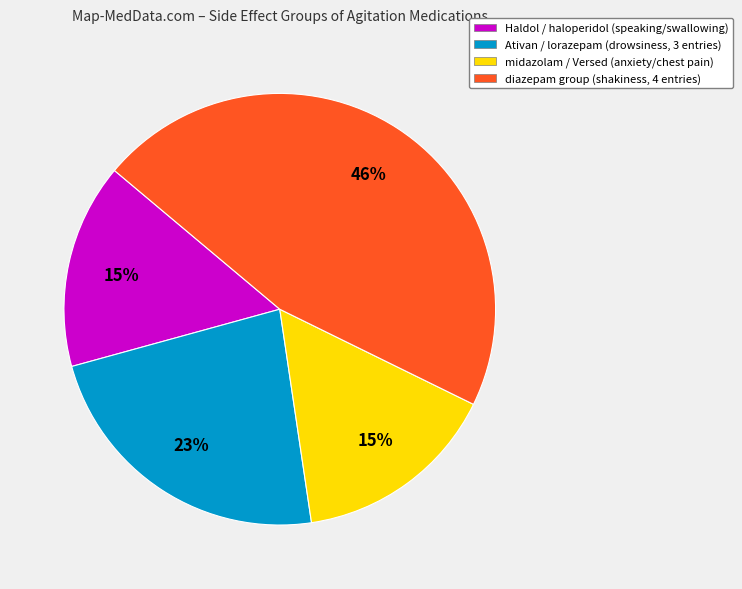

Combined, do diazepam group (shakiness, 4 entries) and Haldol / haloperidol (speaking/swallowing) account for over 50%?

Yes